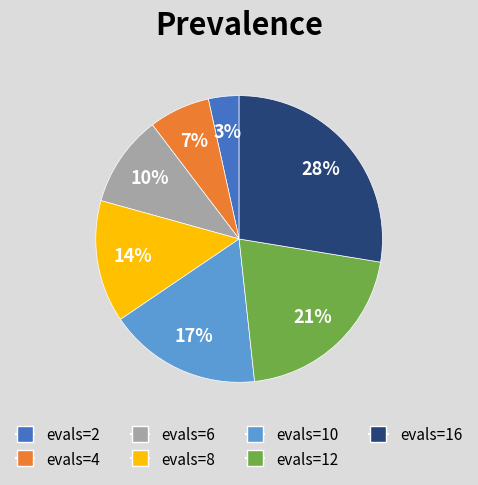

To the nearest percent, what percentage of the pie is evals=10?

17%